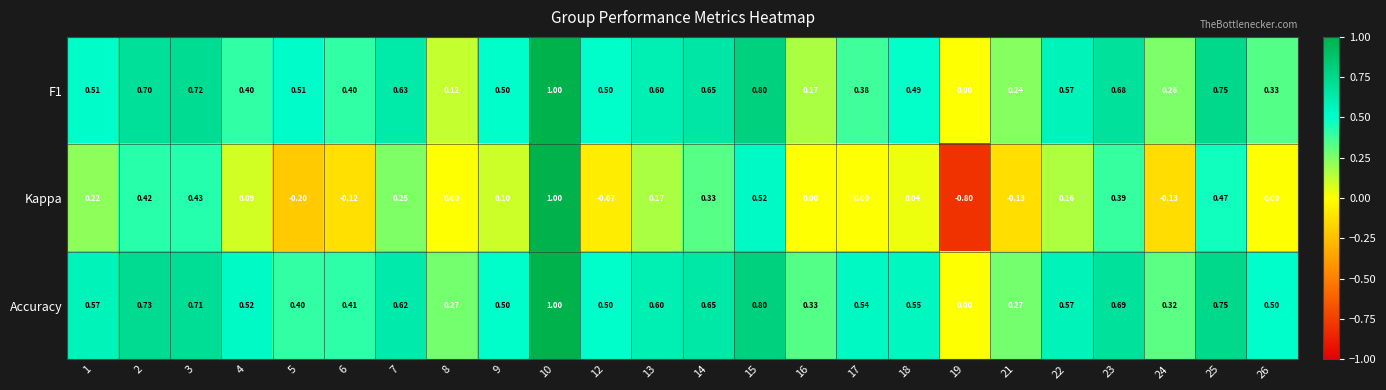

Which series has the widest spread of values?

Kappa